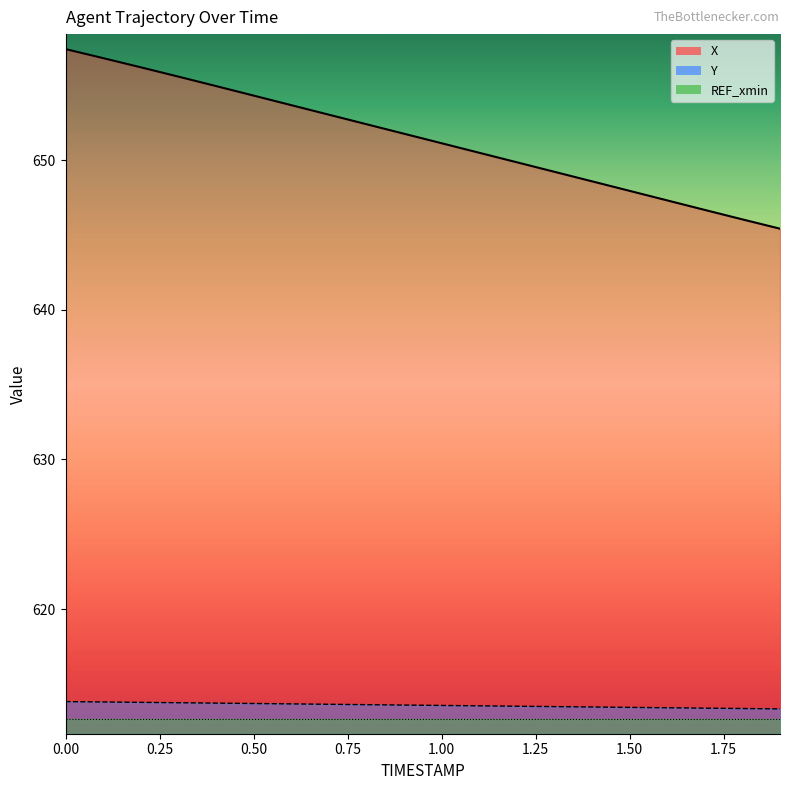

Count the number of categories in the chart.

20